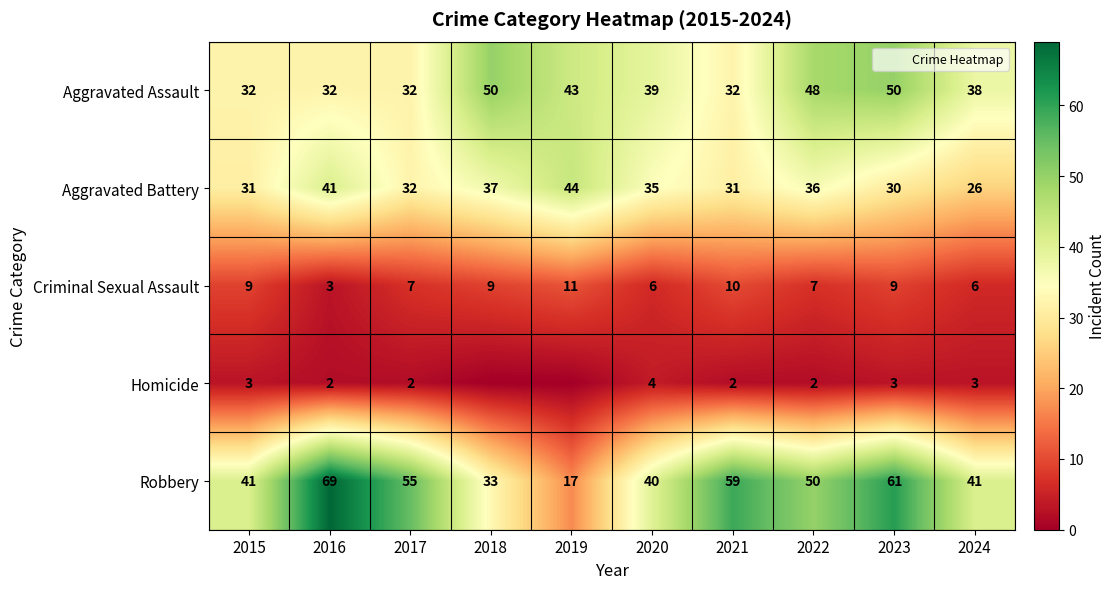

How many values in the Criminal Sexual Assault series are below 9?

5